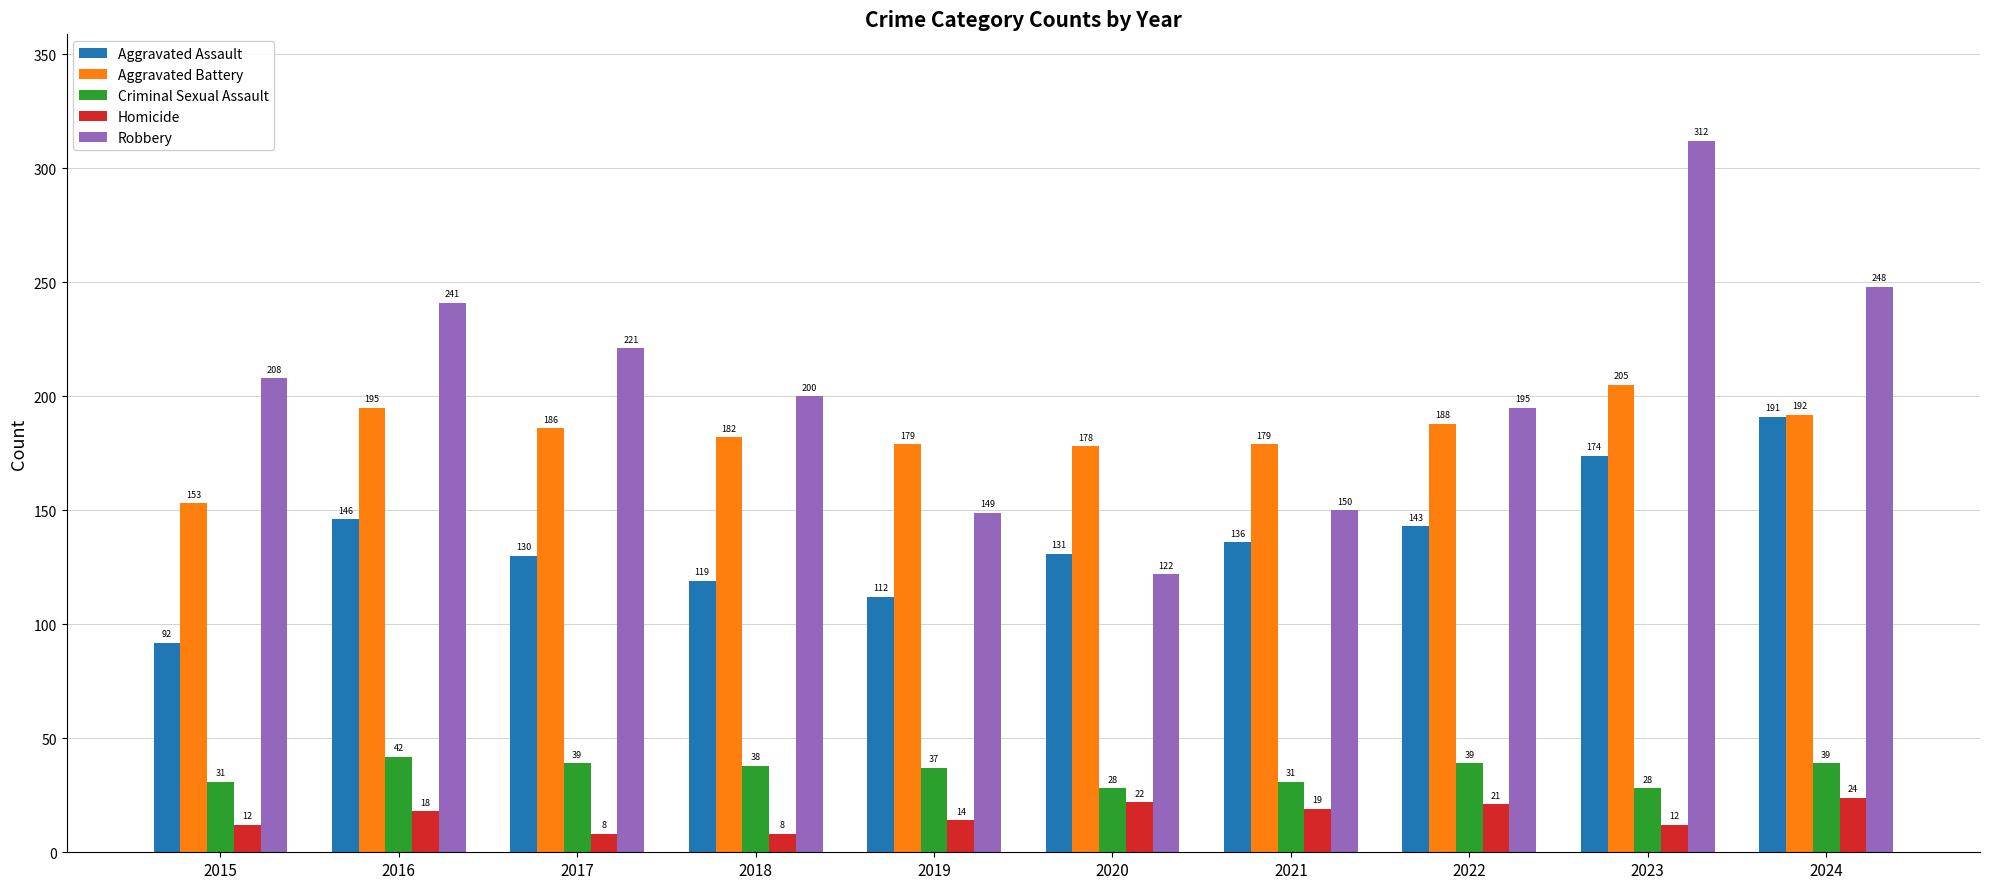

What are all the series names shown in the legend?

Aggravated Assault, Aggravated Battery, Criminal Sexual Assault, Homicide, Robbery